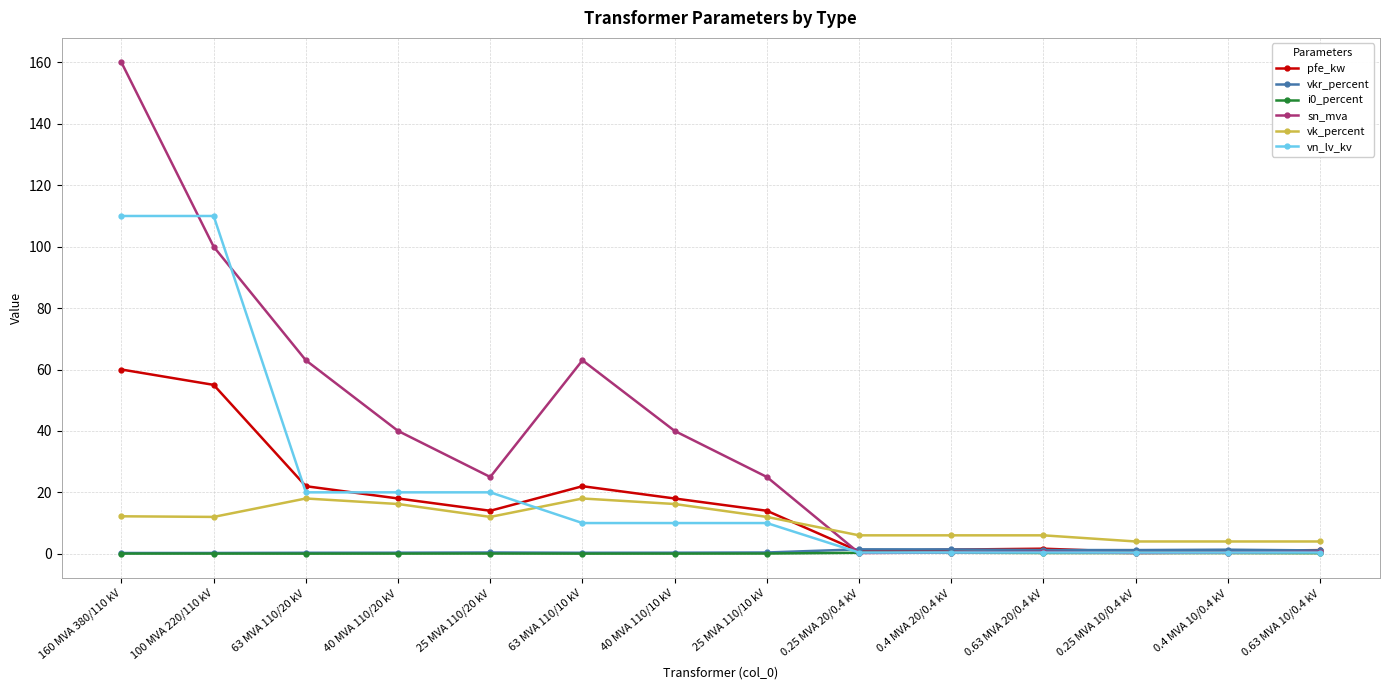

Which label corresponds to the largest value in the chart?

160 MVA 380/110 kV